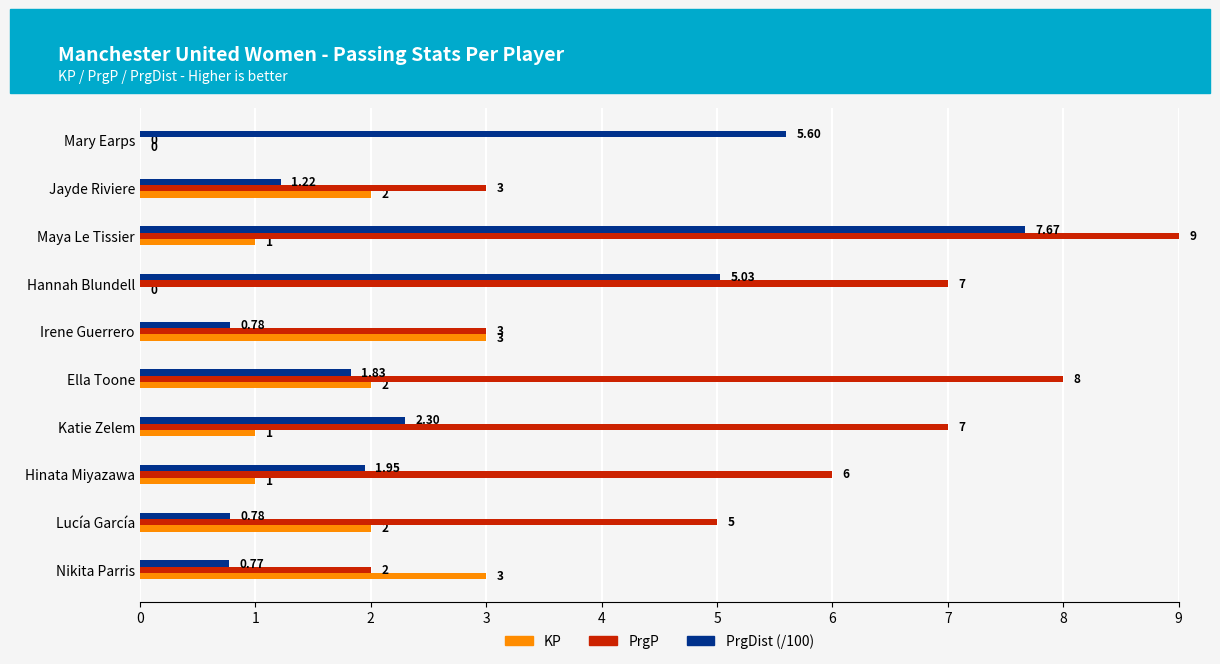

Which series has the largest total across all categories?

PrgP